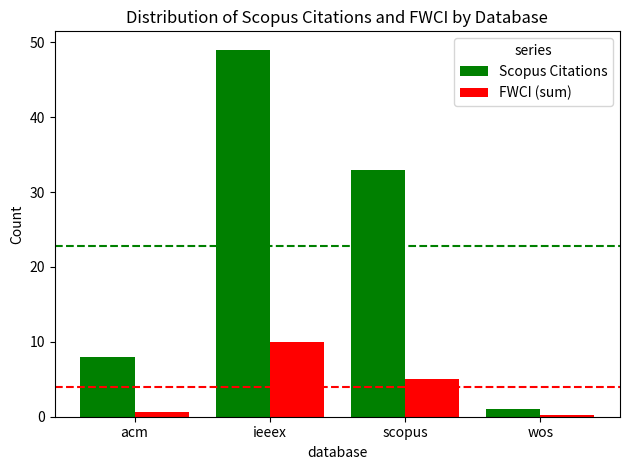

Which label corresponds to the largest value in the chart?

ieeex